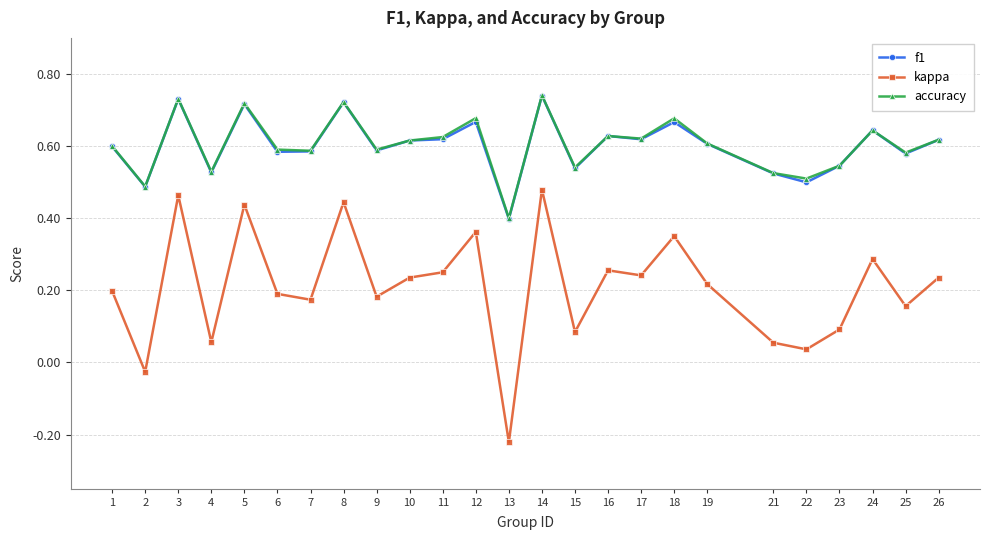

What is the total value across all series at 17?

1.5